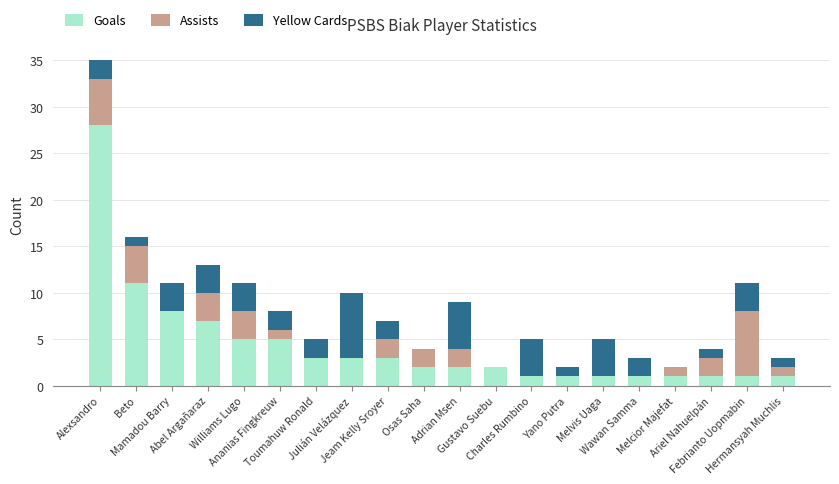

What is the highest value of the Goals series?

28